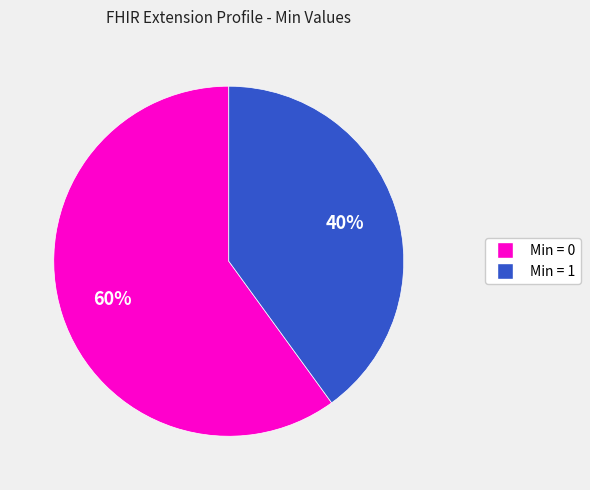

Is there a majority slice in this chart?

Yes